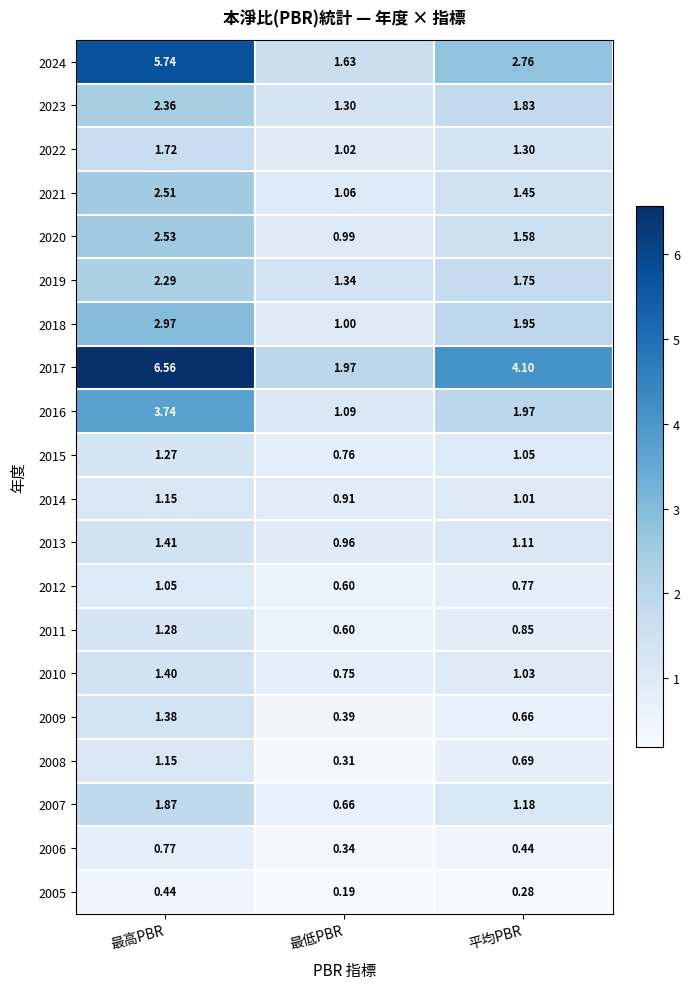

List the labels in order of 2022 value, largest first.

最高PBR, 平均PBR, 最低PBR